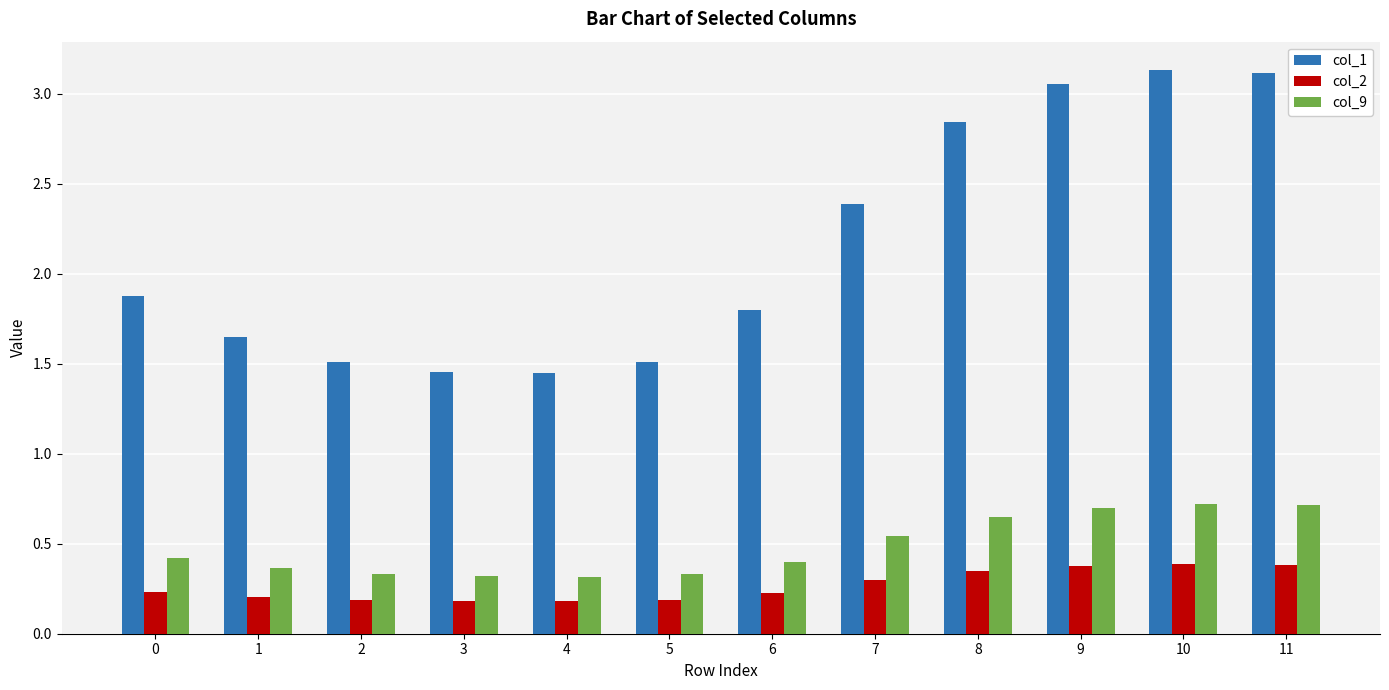

What is the total value across all series at 1?

2.2